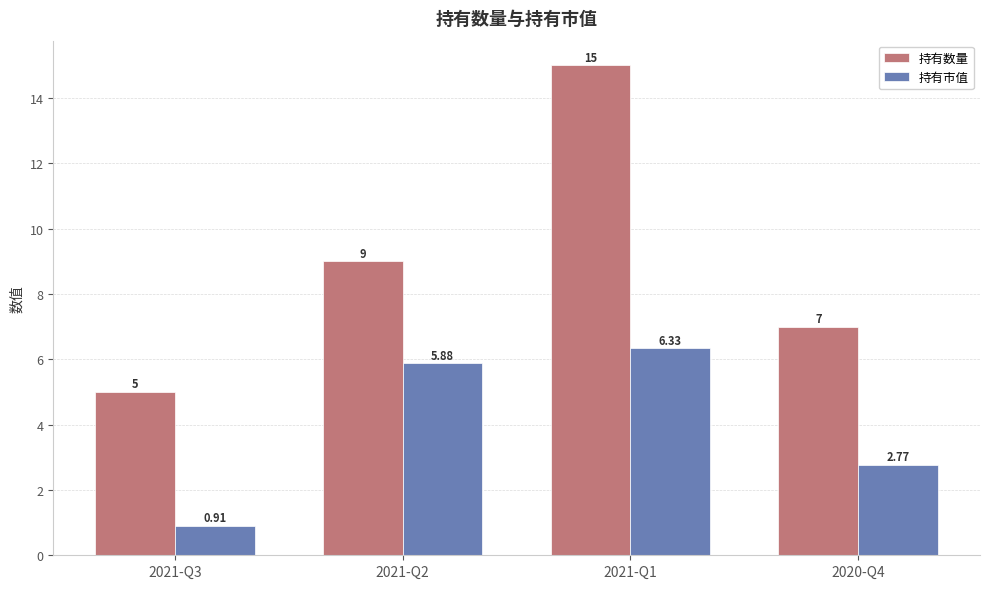

What is the value of the 持有数量 bar at the 3rd from the left?

15.0